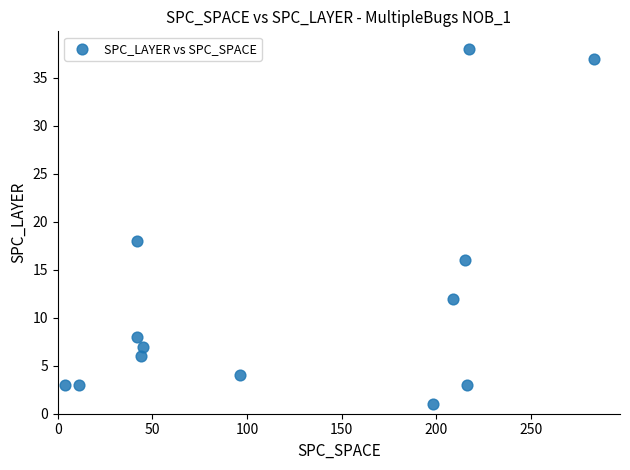

What Y value in the scatter plot is closest to 19?

18